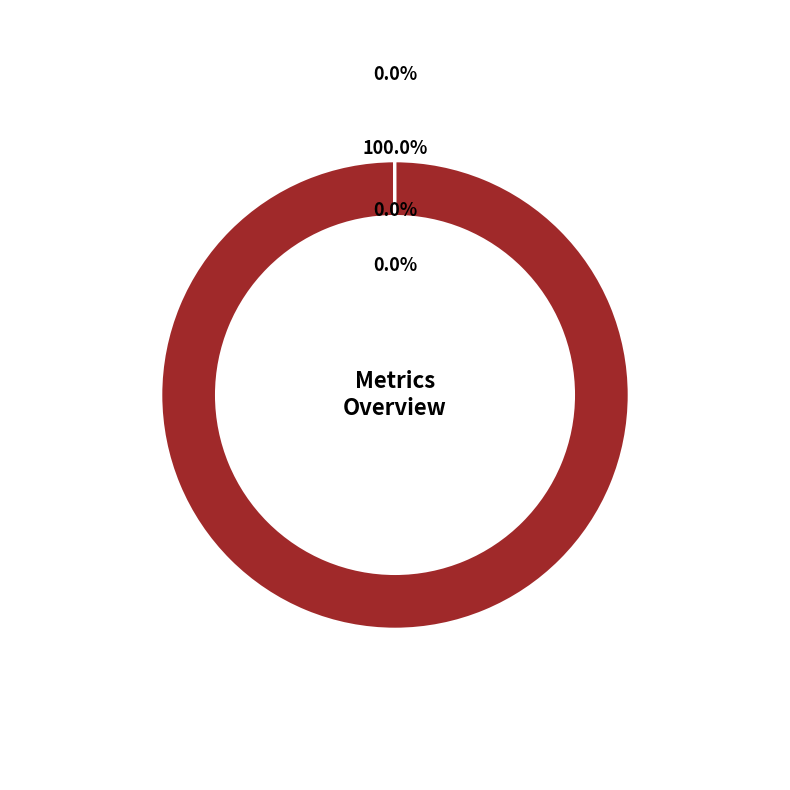

Which category has the biggest portion of the pie?

MAPE